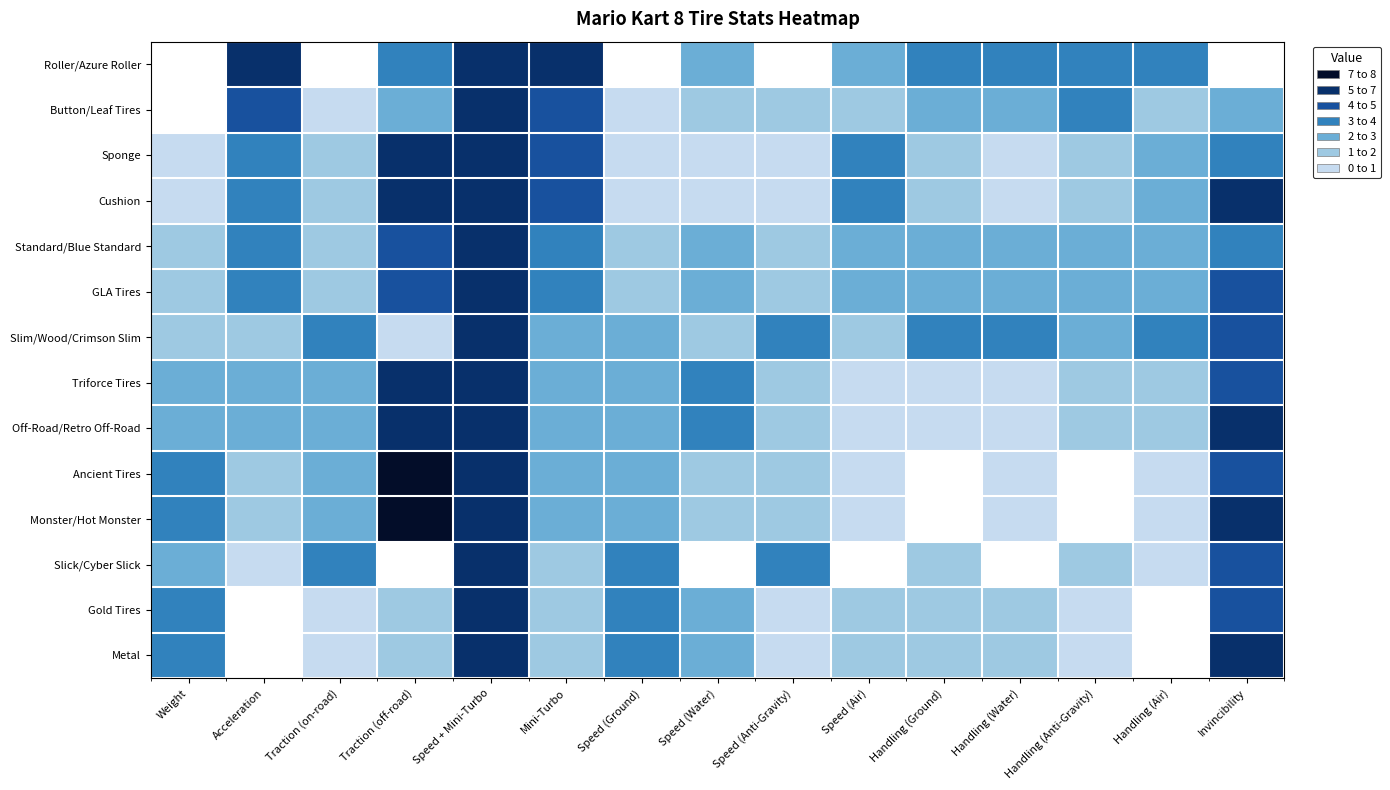

What is the maximum value shown in the chart?

7